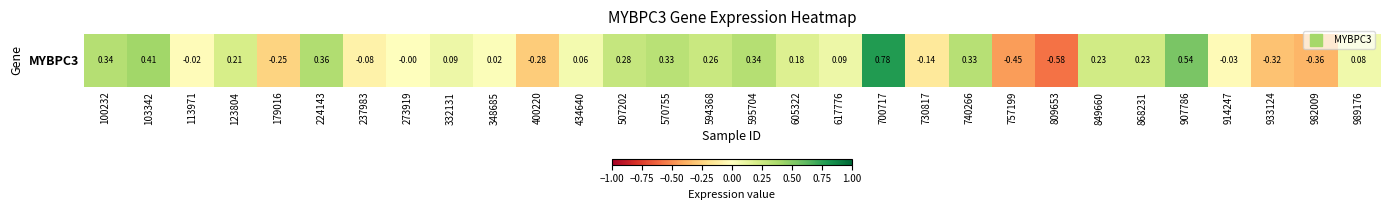

Where is the data nearest to the value 0?

273919